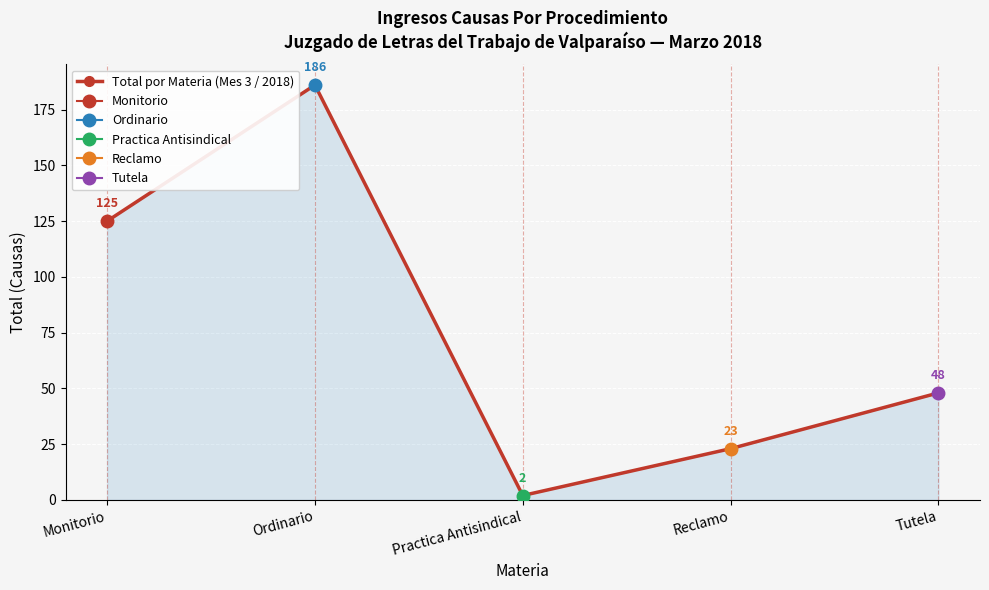

How many series are shown in this chart?

1